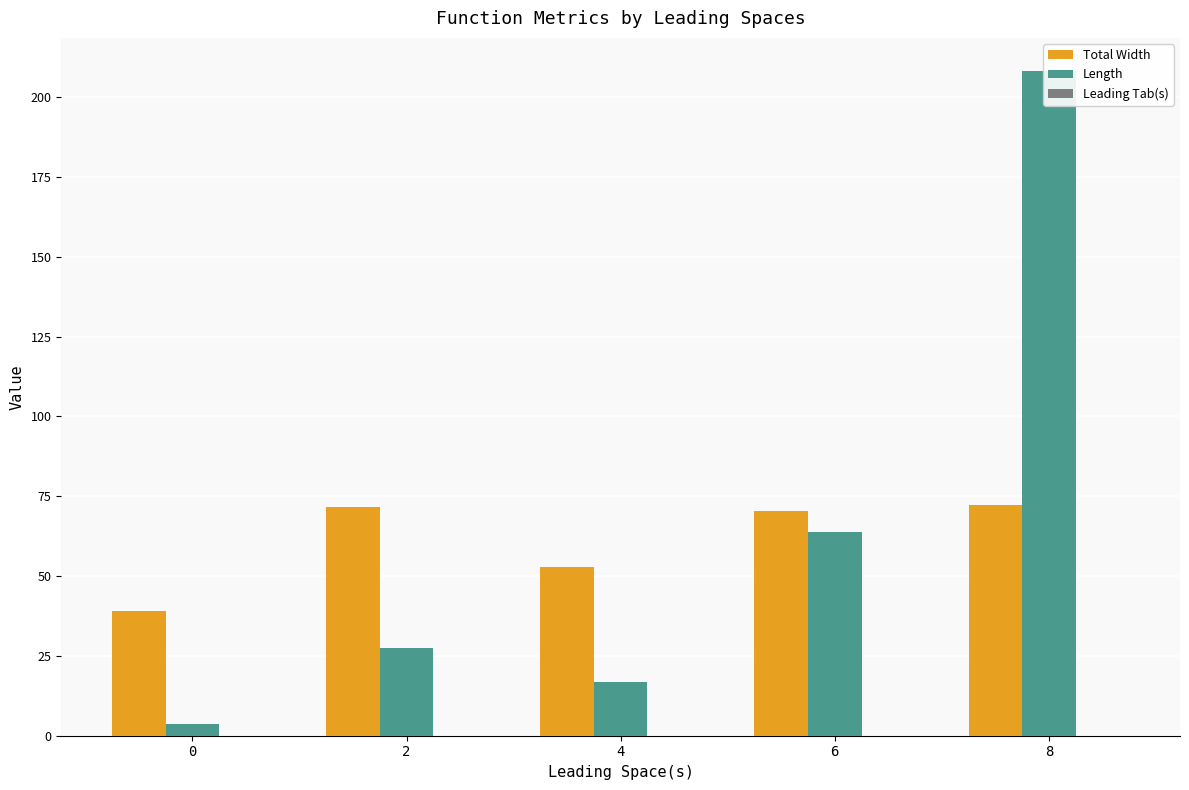

Reading left to right, extract all data points from this chart.

Total Width: 0=39.1	2=71.7	4=53.0	6=70.5	8=72.3
Length: 0=3.6	2=27.5	4=16.8	6=63.8	8=208.2
Leading Tab(s): 0=0.0	2=0.0	4=0.0	6=0.0	8=0.0